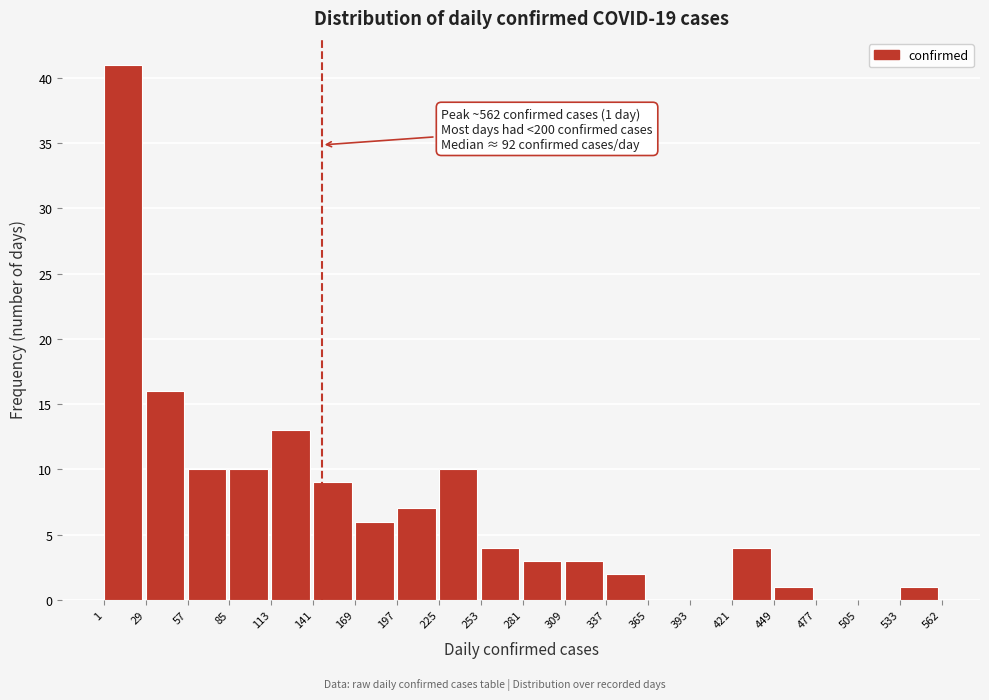

Over which range of the x-axis is the bar tallest?

1 to 29